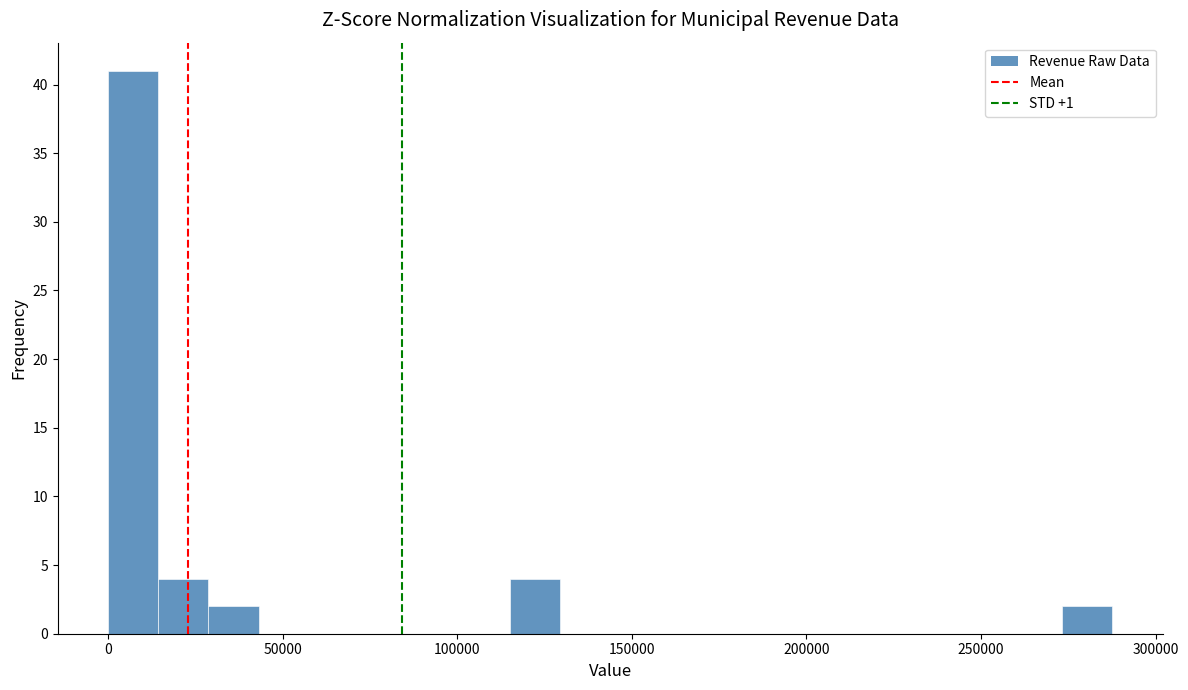

Around what value on the x-axis is the tallest bar? Give the approximate position of its centre, as read against the axis.

5000